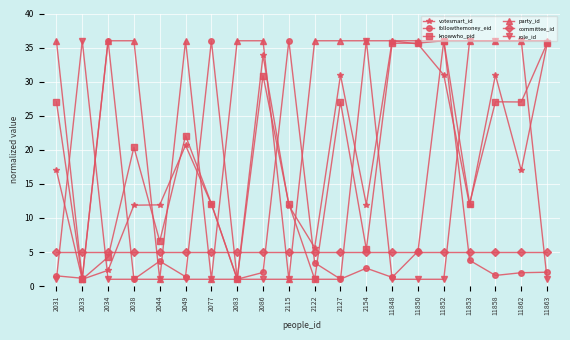

Is this an area chart (filled region under the line)?

No